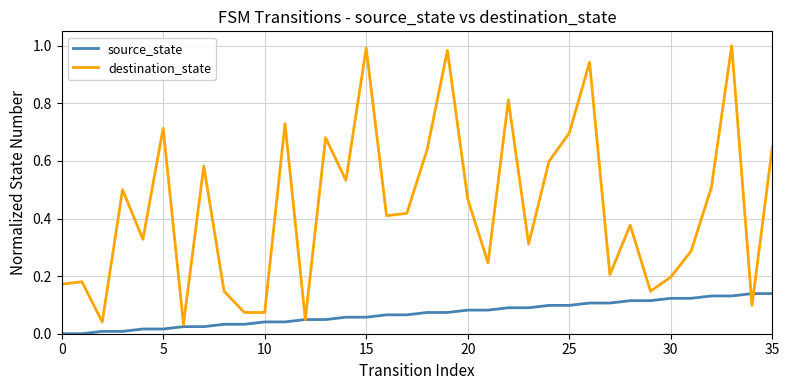

List the series in order of their overall mean, lowest first.

source_state, destination_state